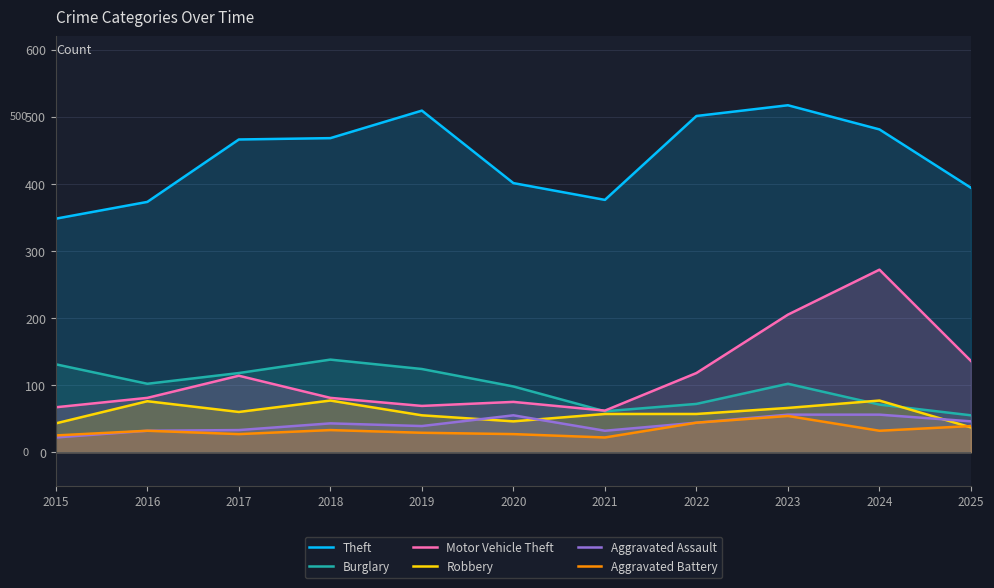

Which series changed the most between 2018 and 2020?

Theft